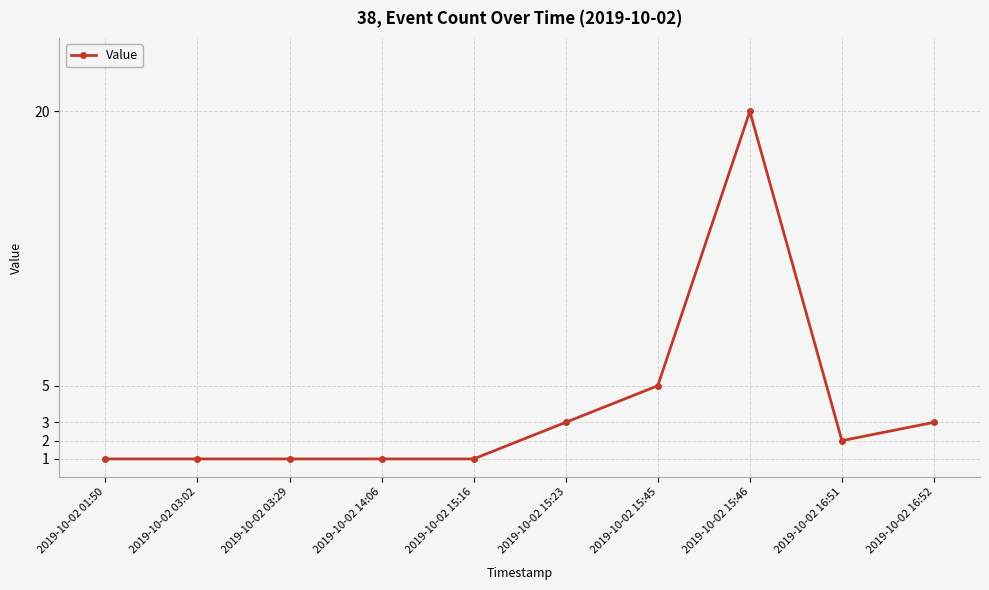

Does the chart display data point markers on the line(s)?

Yes